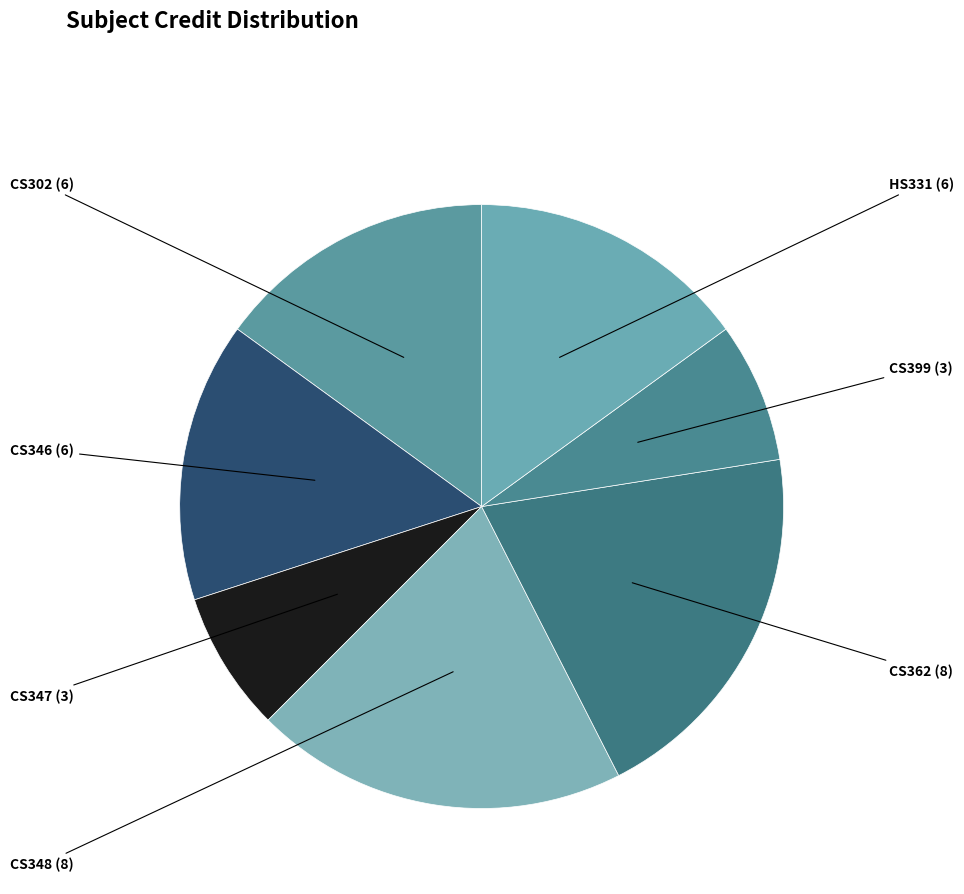

Which category has the smallest portion of the pie?

CS347